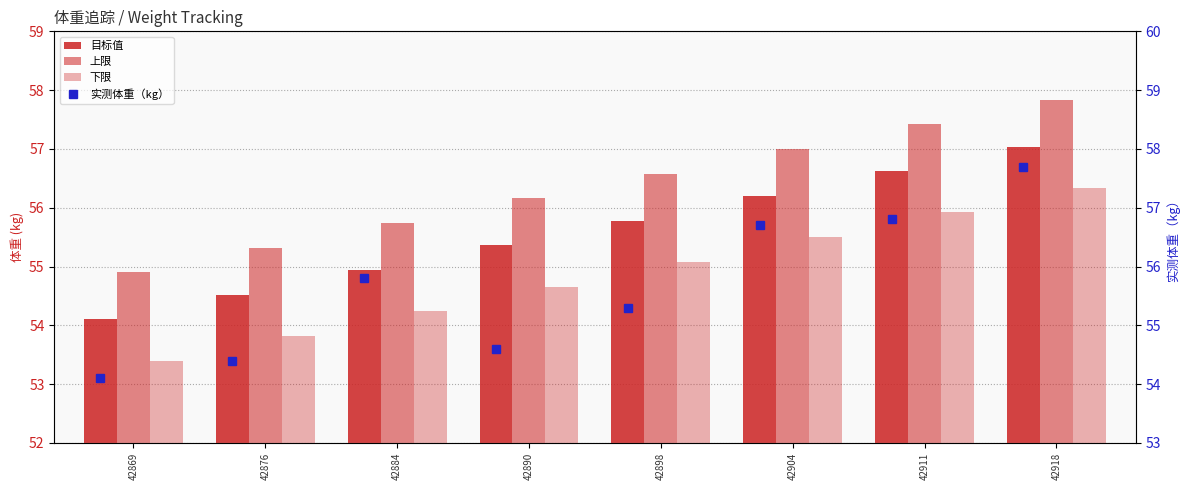

What is the value of the 下限 bar at the 6th from the left?

55.5